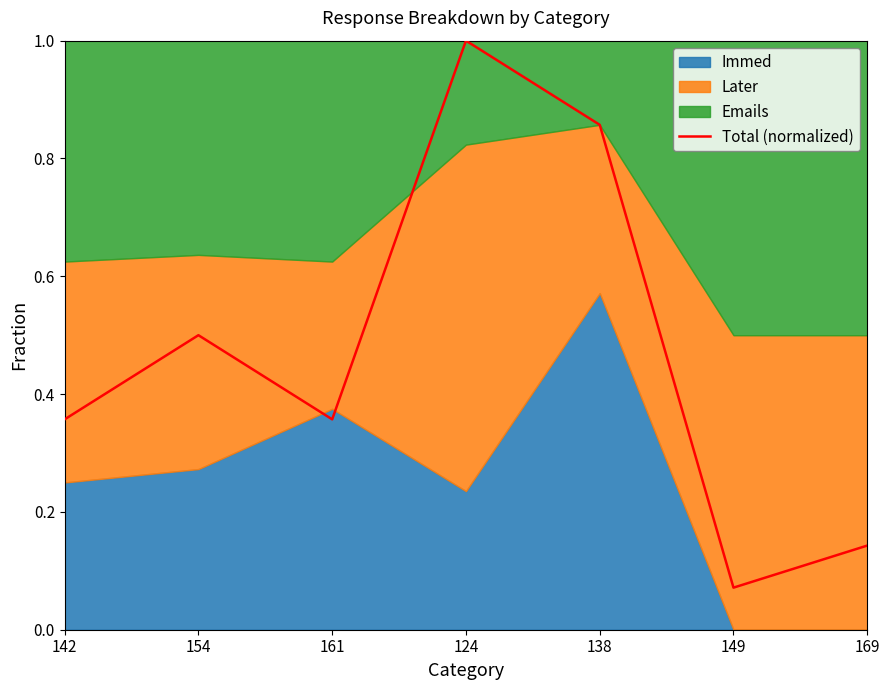

The chart shows a value of 0.4 at 142. True or false?

True